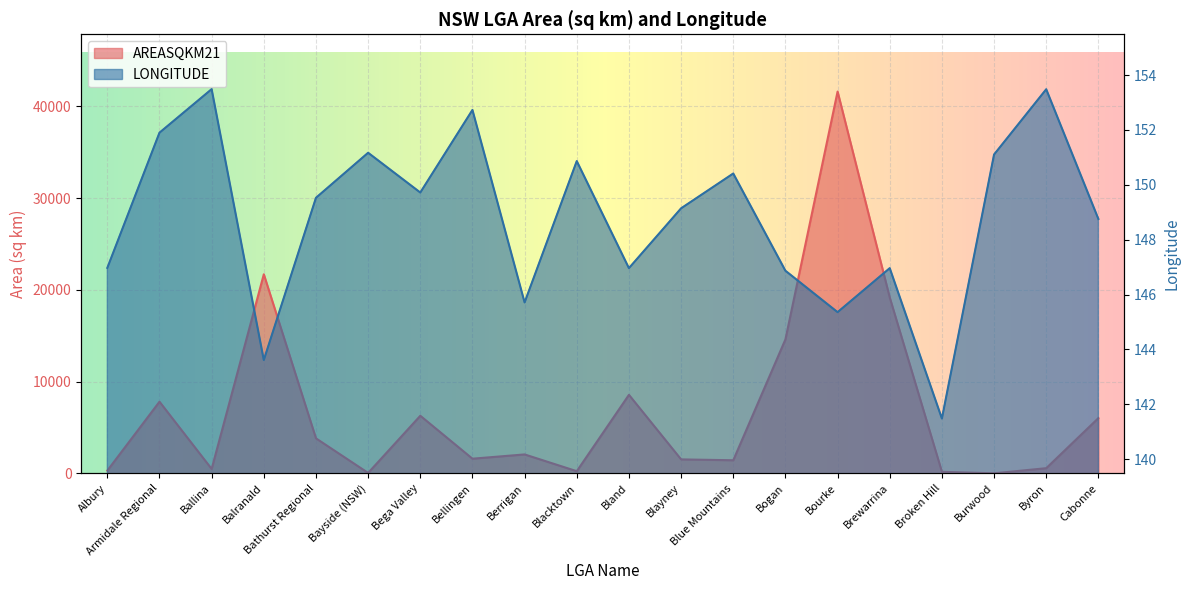

True or false: LONGITUDE and AREASQKM21 cross at least once.

True